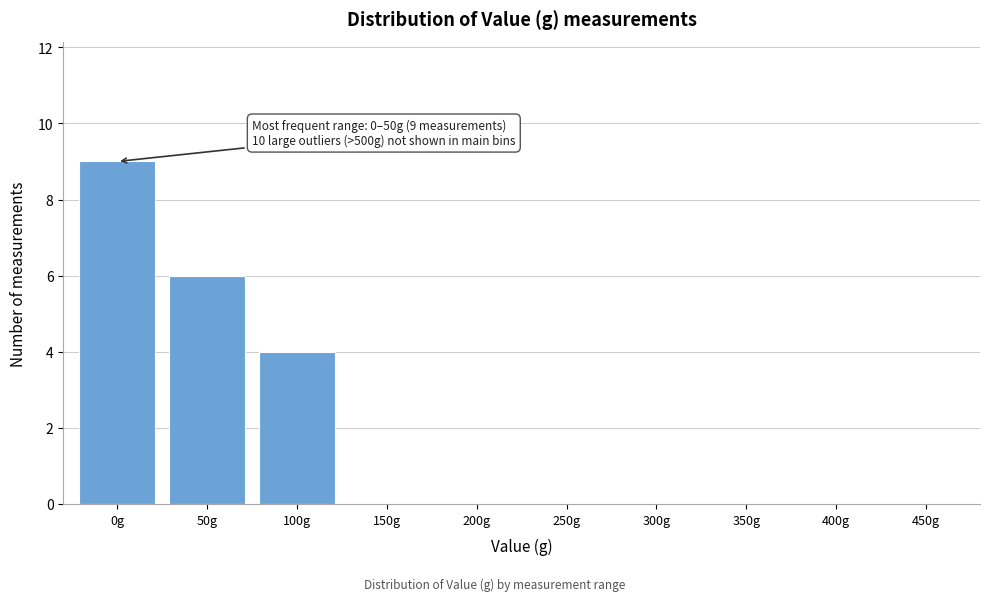

Reading left to right, what are all the values shown in this chart?

0g=9	50g=6	100g=4	150g=0	200g=0	250g=0	300g=0	350g=0	400g=0	450g=0